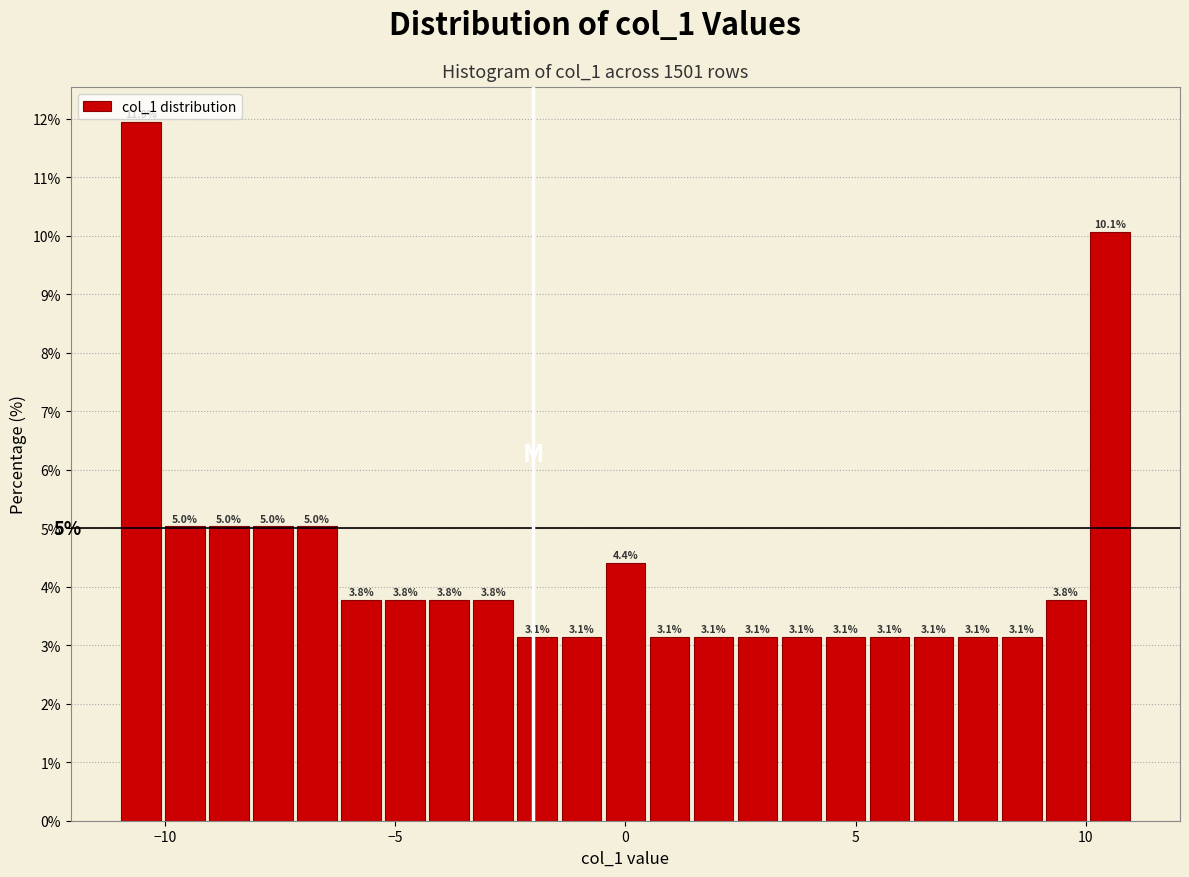

Read against the x-axis, roughly where is the centre of the tallest bar?

-10.5